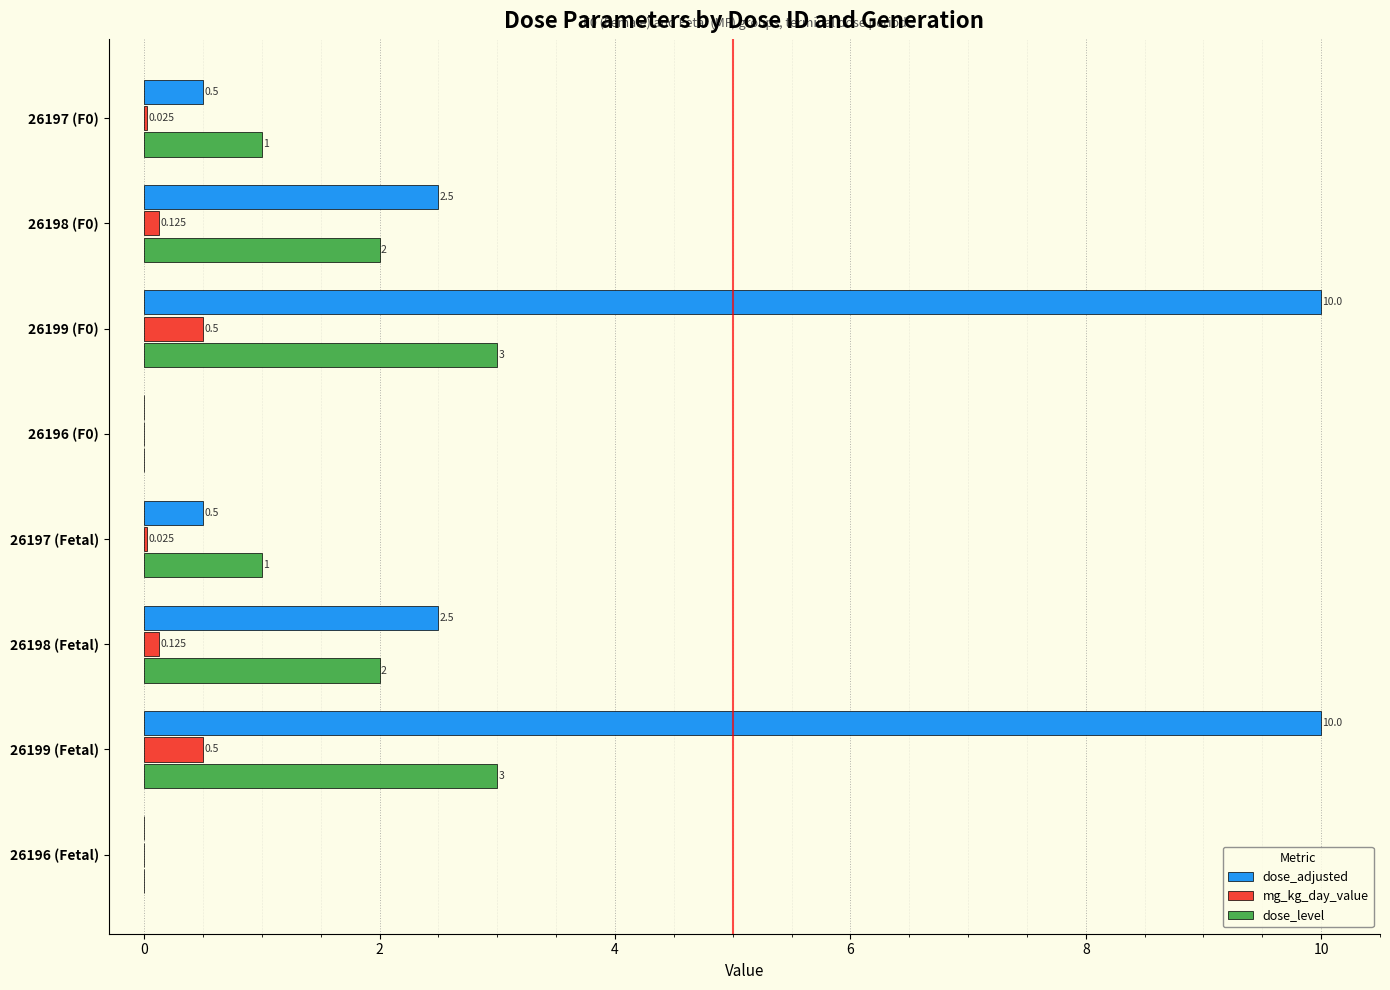

What is the maximum value for dose_adjusted?

10.0